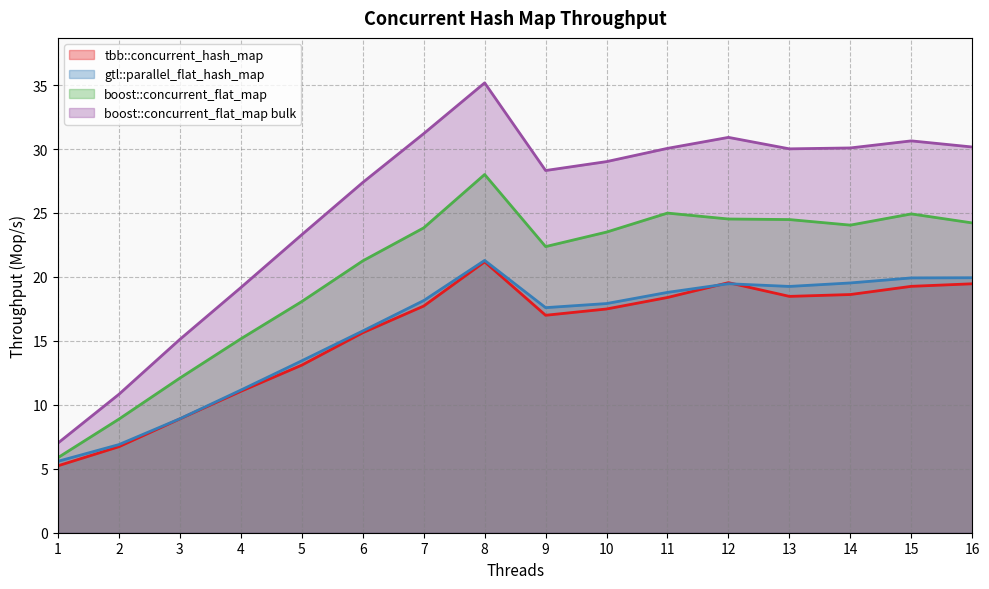

Reading left to right, transcribe all the data shown in this chart.

tbb::concurrent_hash_map: 5.2	6.7	8.9	11.1	13.1	15.6	17.7	21.2	17.0	17.5	18.4	19.6	18.5	18.6	19.3	19.5
gtl::parallel_flat_hash_map: 5.6	6.9	8.9	11.2	13.4	15.8	18.2	21.3	17.6	17.9	18.8	19.5	19.3	19.5	19.9	19.9
boost::concurrent_flat_map: 5.9	8.9	12.1	15.2	18.1	21.3	23.8	28.0	22.4	23.5	25.0	24.5	24.5	24.1	24.9	24.2
boost::concurrent_flat_map bulk: 7.0	10.8	15.1	19.2	23.3	27.4	31.2	35.2	28.3	29.0	30.1	30.9	30.0	30.1	30.6	30.2